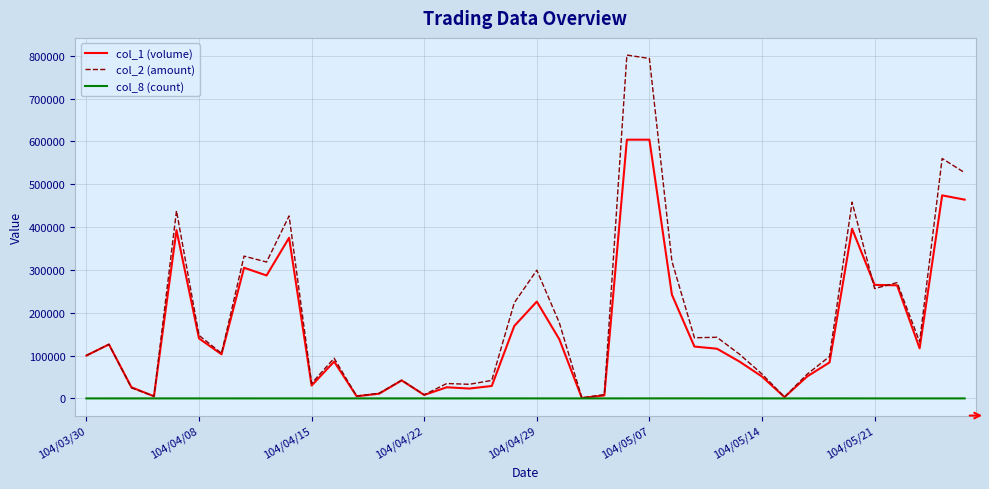

True or false: col_1 (volume) and col_2 (amount) cross at least once.

True